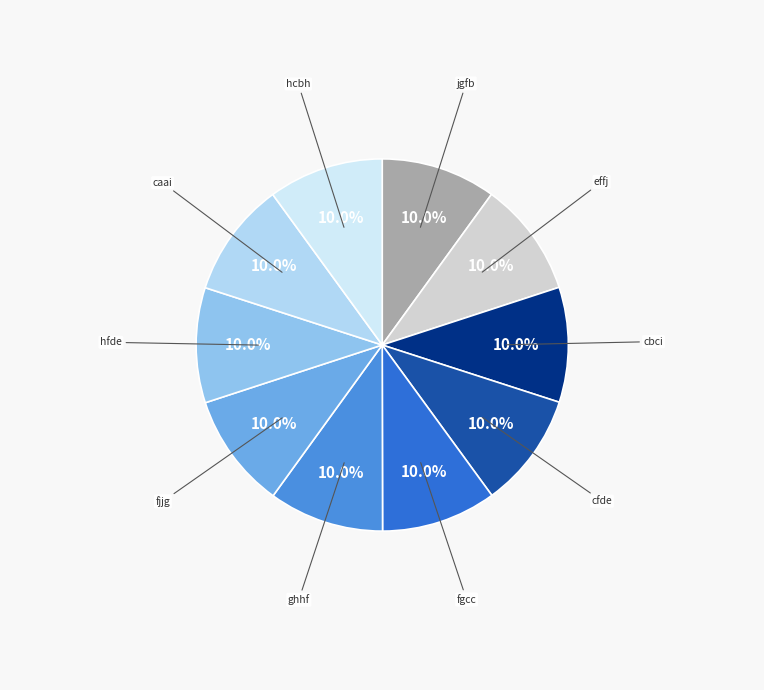

Is fgcc the majority of the pie?

No